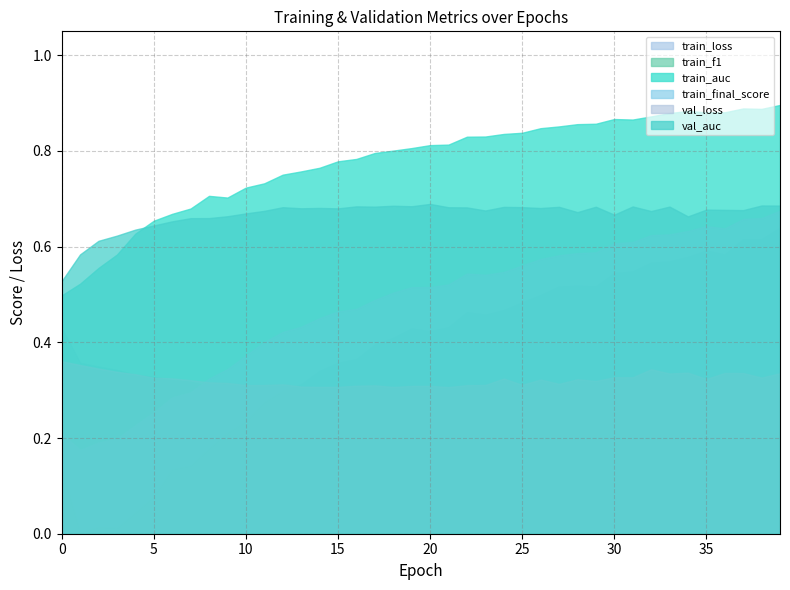

Count the number of data series in this chart.

6